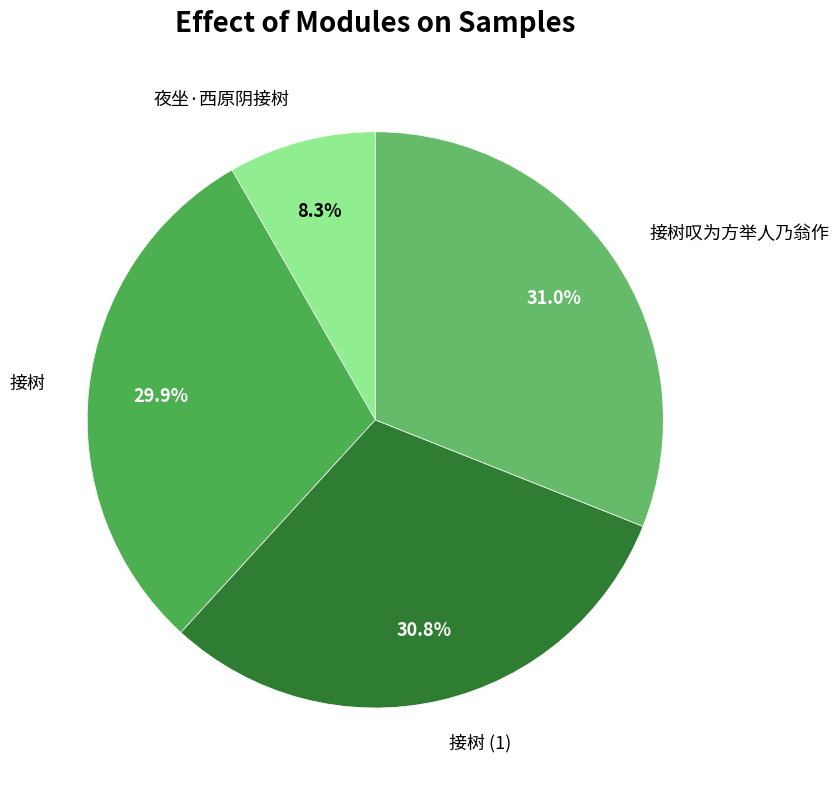

True or false: 接树叹为方举人乃翁作 accounts for 31% of the total.

True